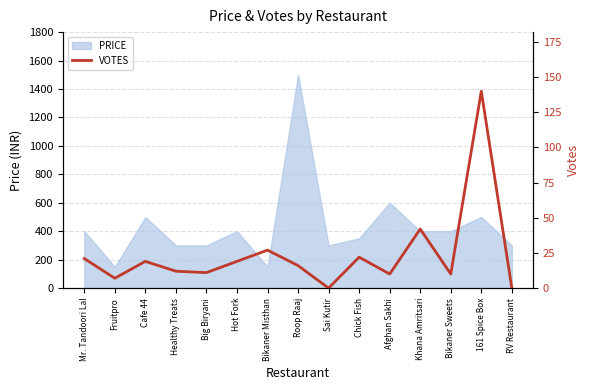

Which label corresponds to the smallest value in the chart?

Sai Kutir